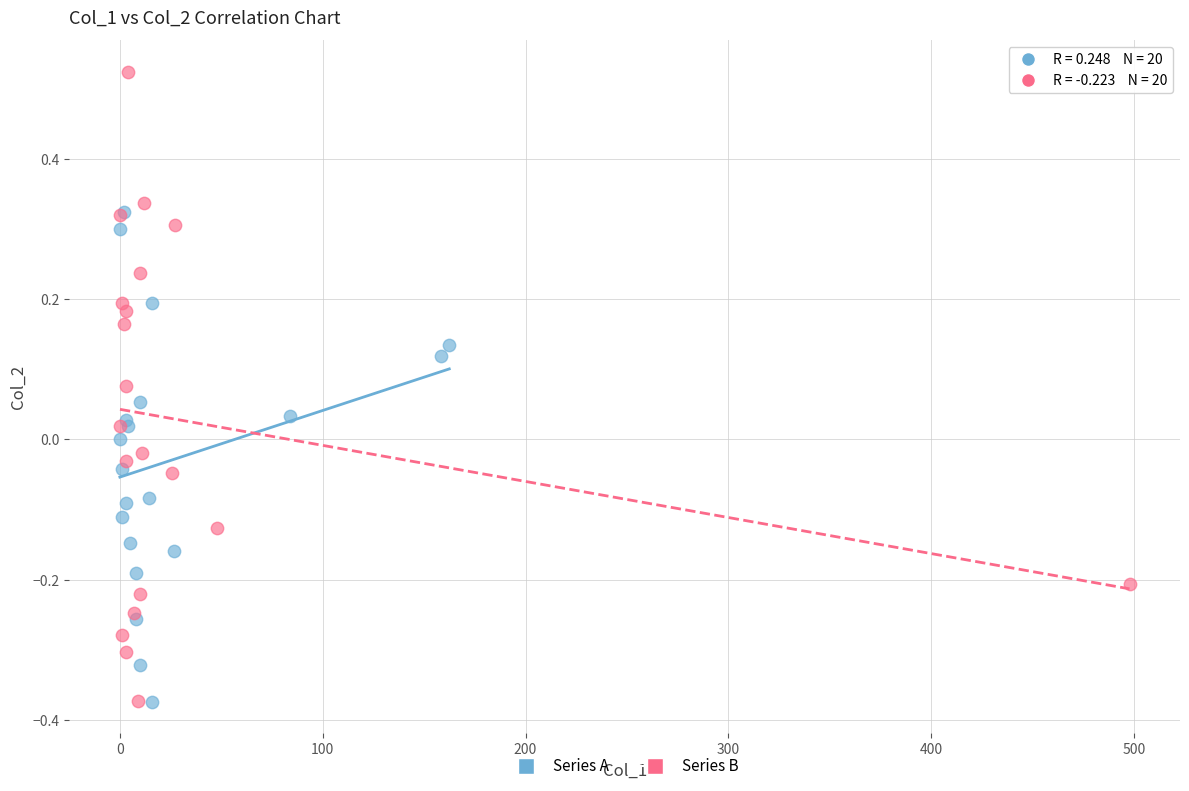

Which series has the widest spread of Y values?

Series B